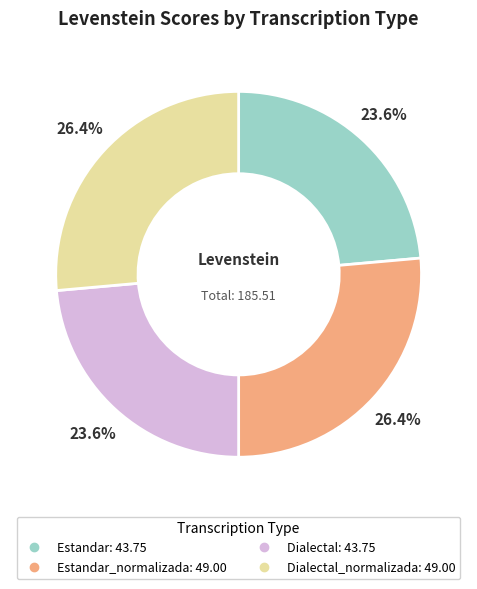

Is there a majority slice in this chart?

No